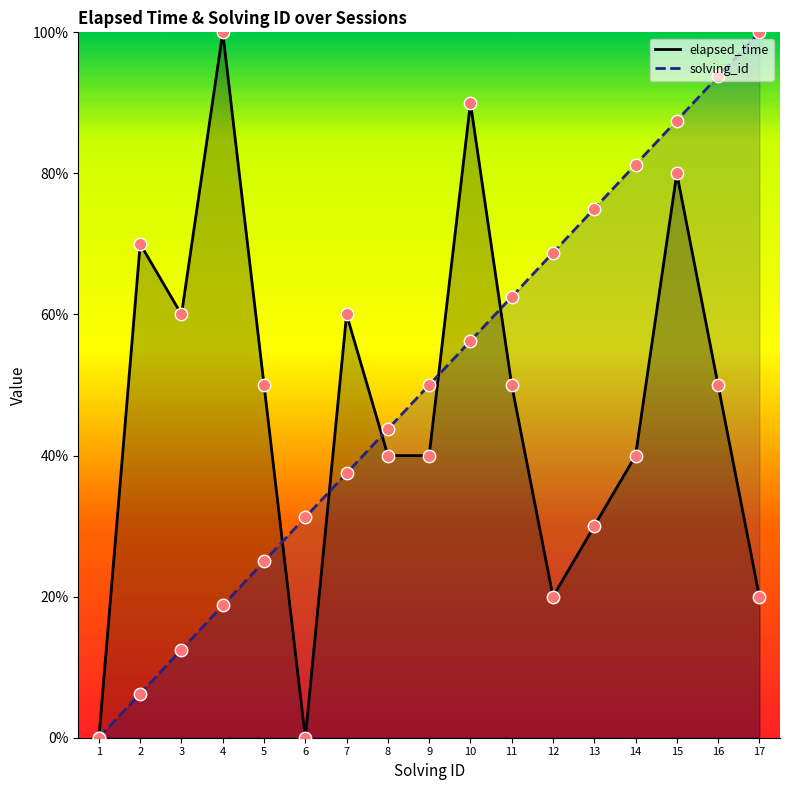

Which series has the widest spread of Y values?

elapsed_time